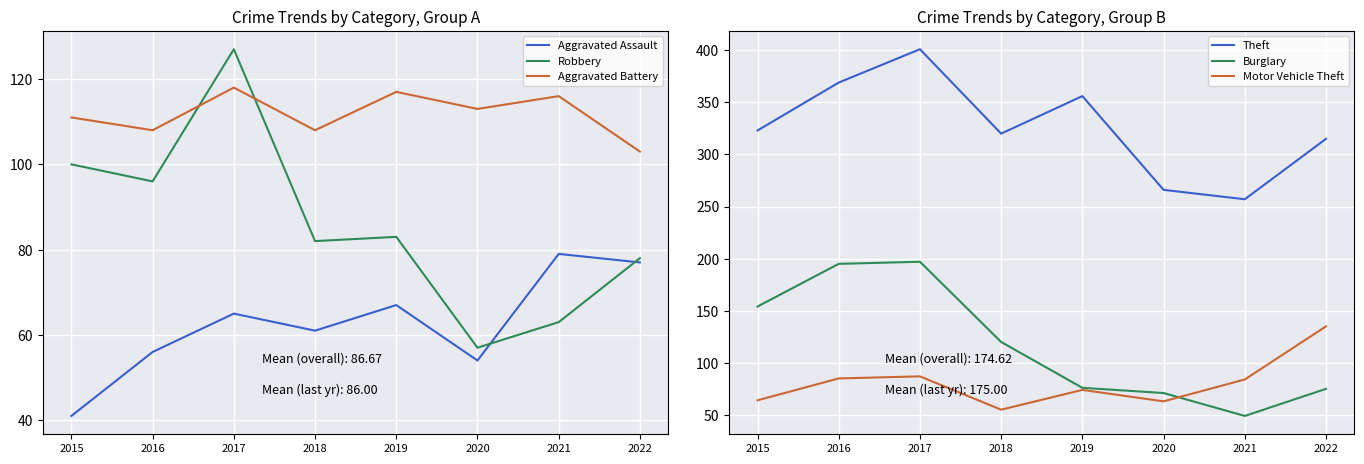

What is the value of the Theft point at the 3rd from the left?

401